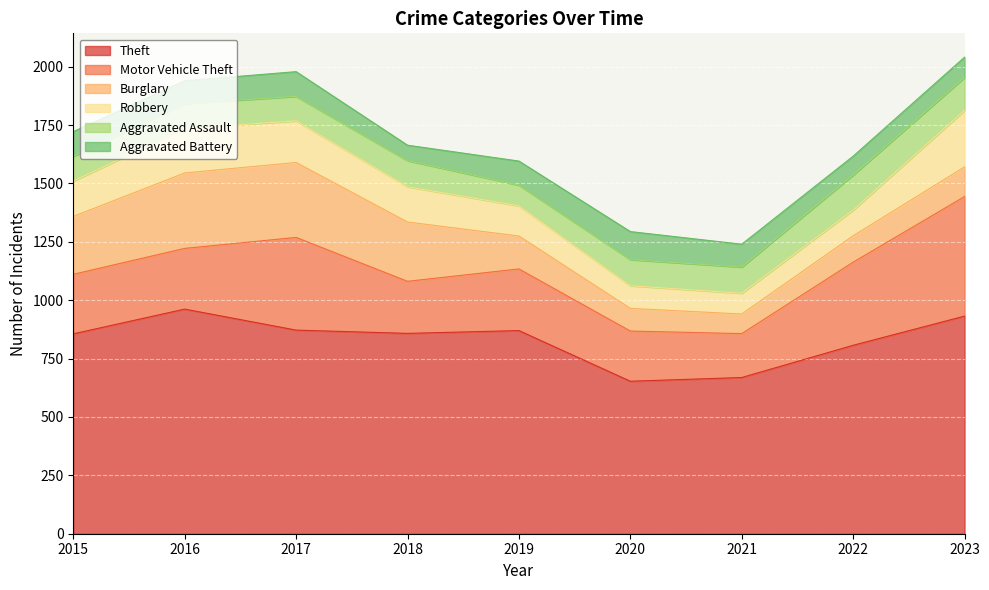

Between 2016 and 2018, which series saw the biggest shift?

Theft